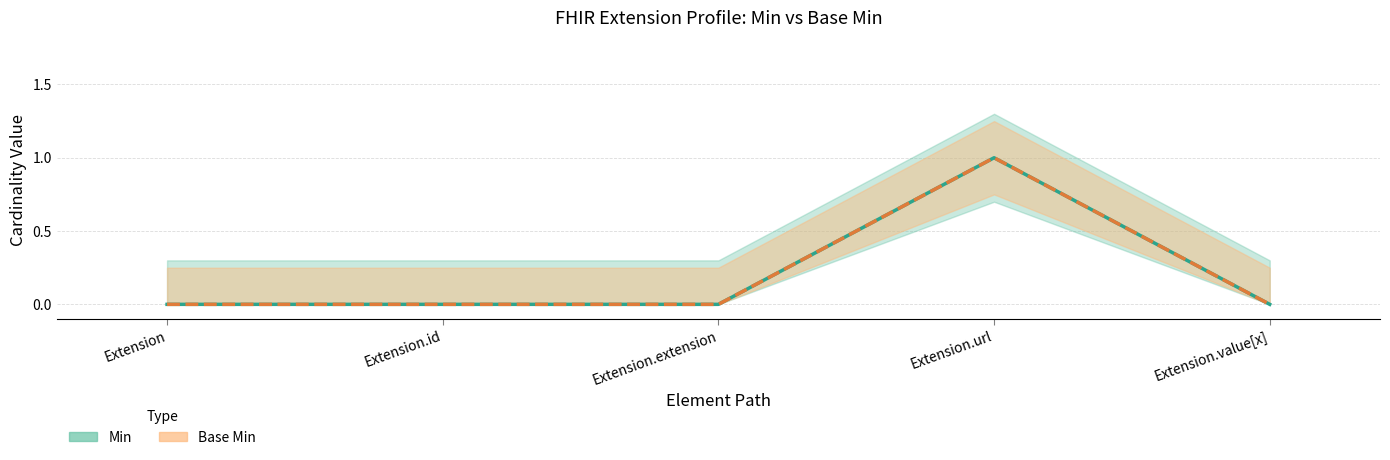

Between Extension.value[x] and Extension, which is larger?

Extension.value[x]